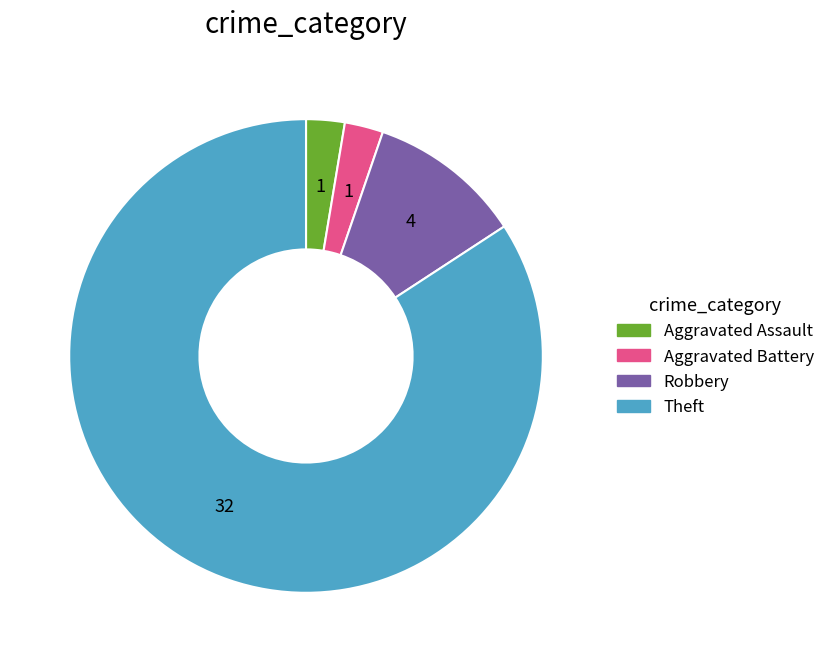

Which has a higher value, Theft or Aggravated Battery?

Theft